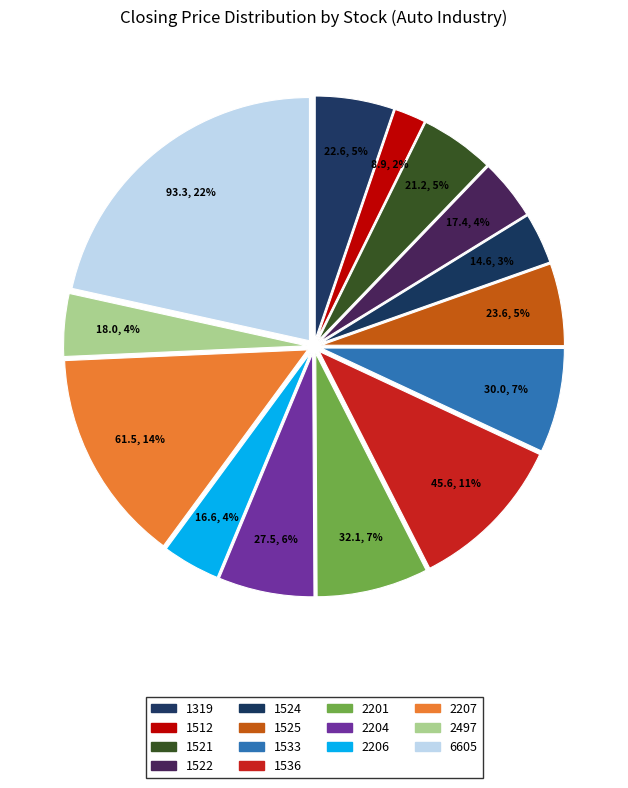

Rank the categories by value from lowest to highest.

1512, 1524, 2206, 1522, 2497, 1521, 1319, 1525, 2204, 1533, 2201, 1536, 2207, 6605